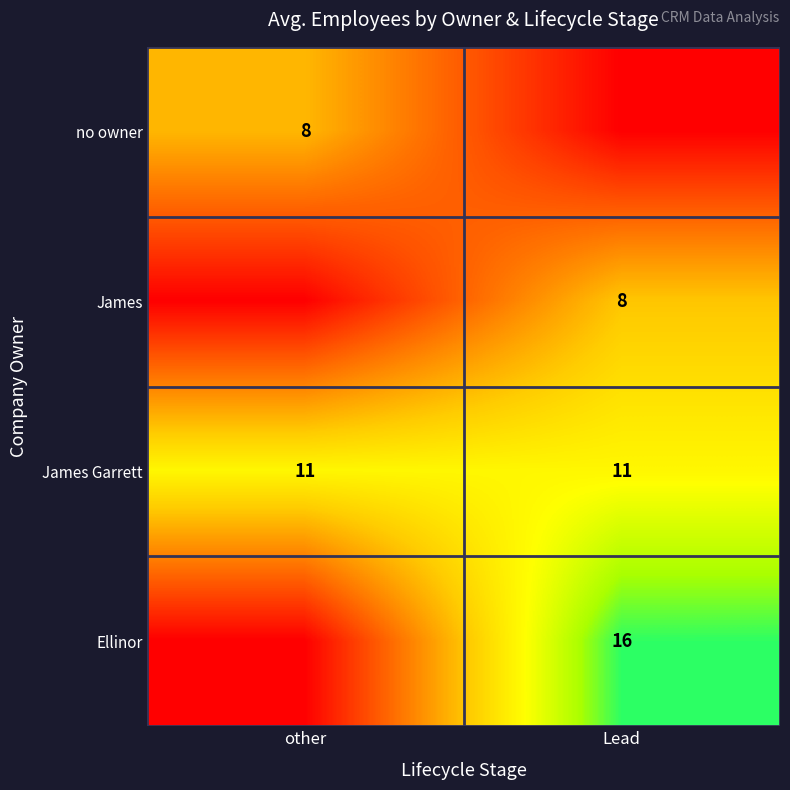

What is the approximate value of James Garrett at other?

11